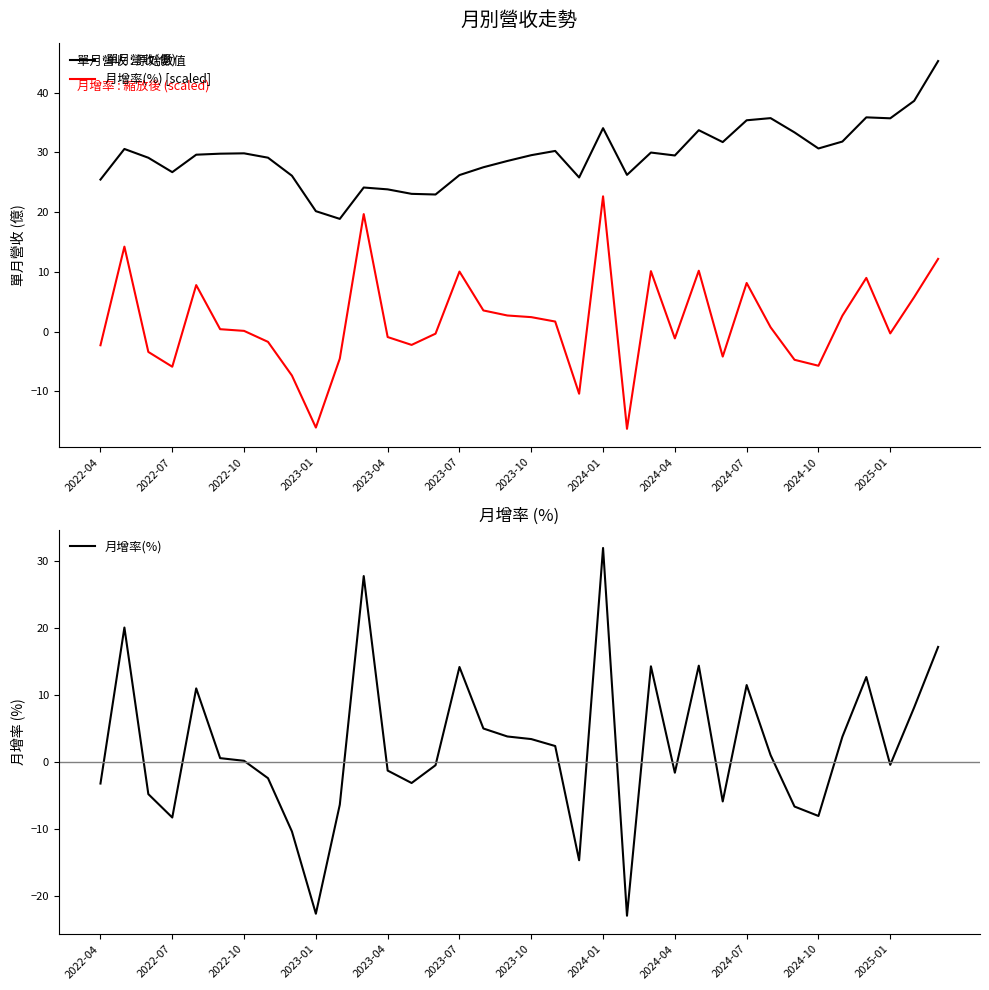

How many values in 月增率(%) are below zero?

17